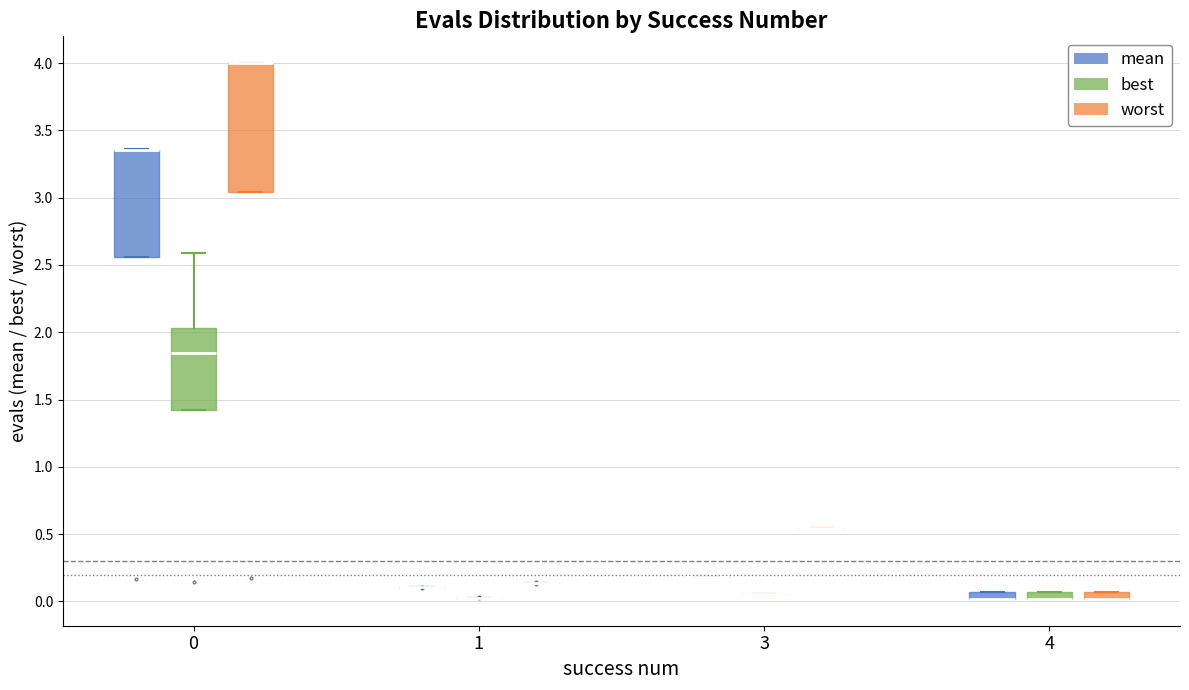

Which box is the tallest, from its lower edge to its upper edge?

0 (worst)